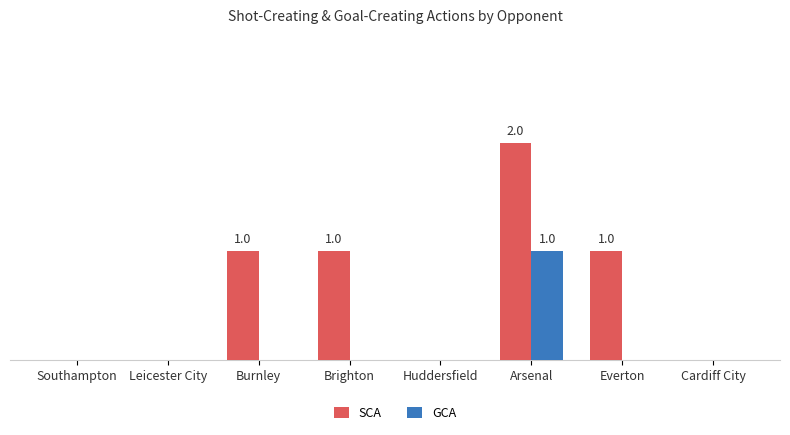

Are the bars horizontal?

No